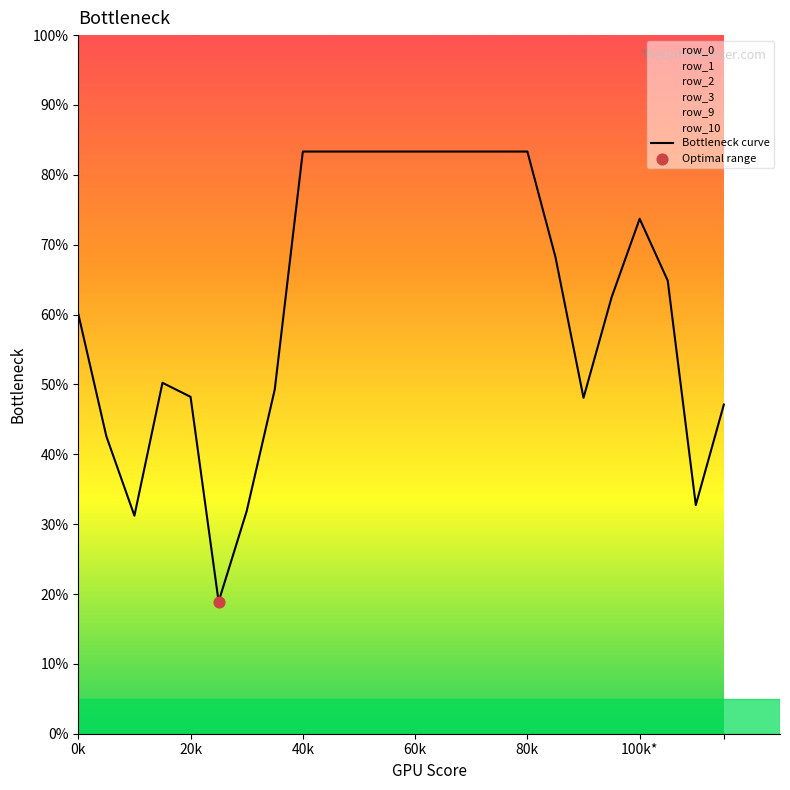

What is the change in value from 0k to 11?

+23.2